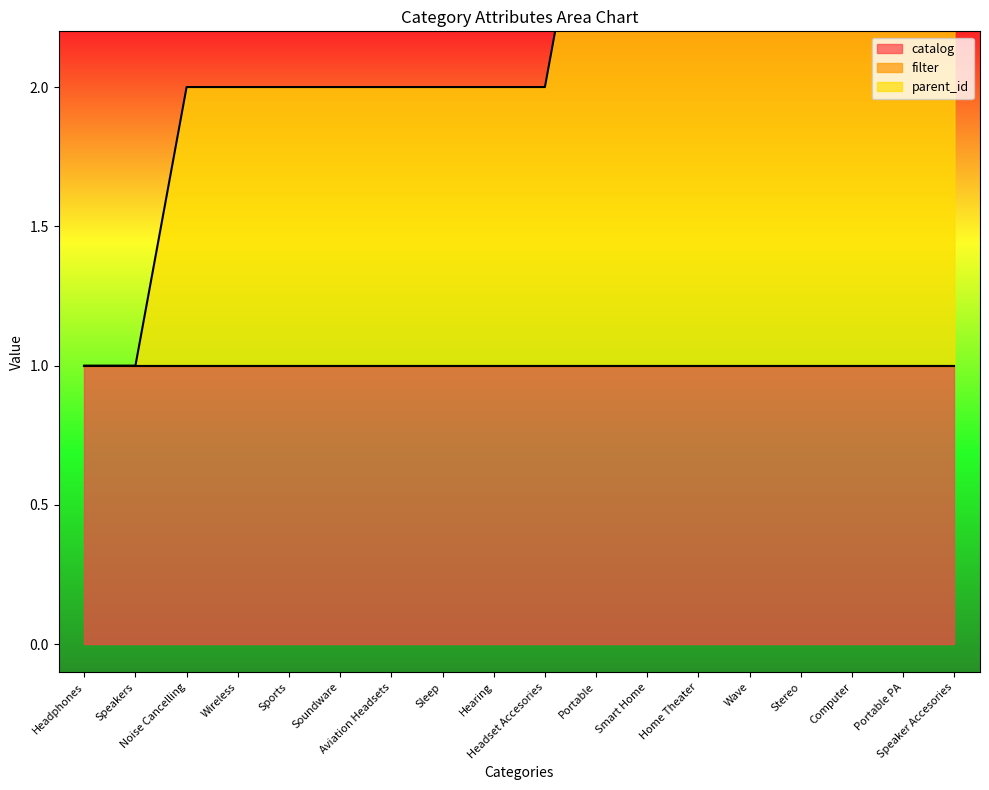

What is the total value across all series at Headphones?

1